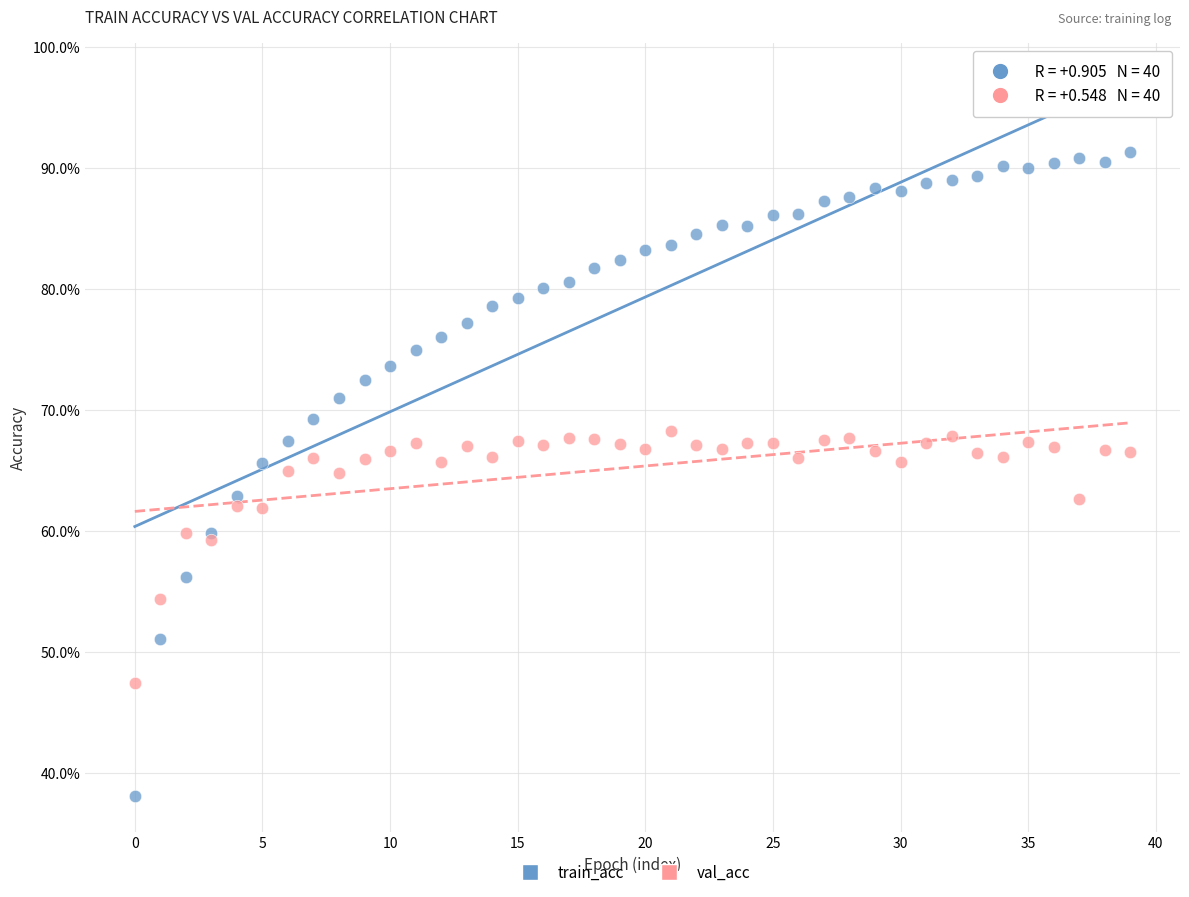

Which series contains the highest Y value?

train_acc